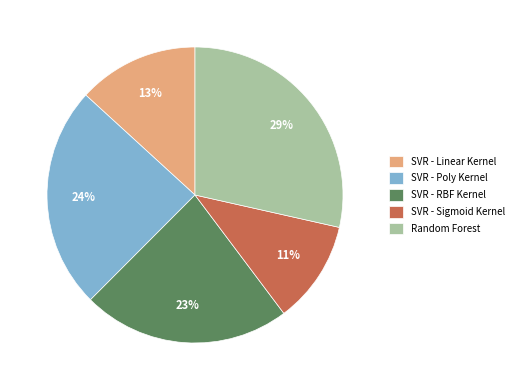

Which category has the biggest portion of the pie?

Random Forest